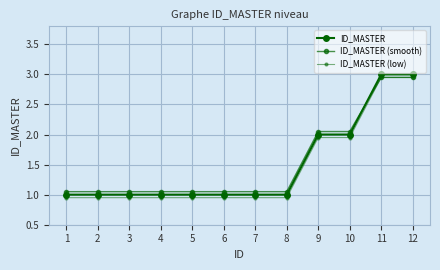

Rank the series at 7 from lowest to highest value.

ID_MASTER (low), ID_MASTER, ID_MASTER (smooth)